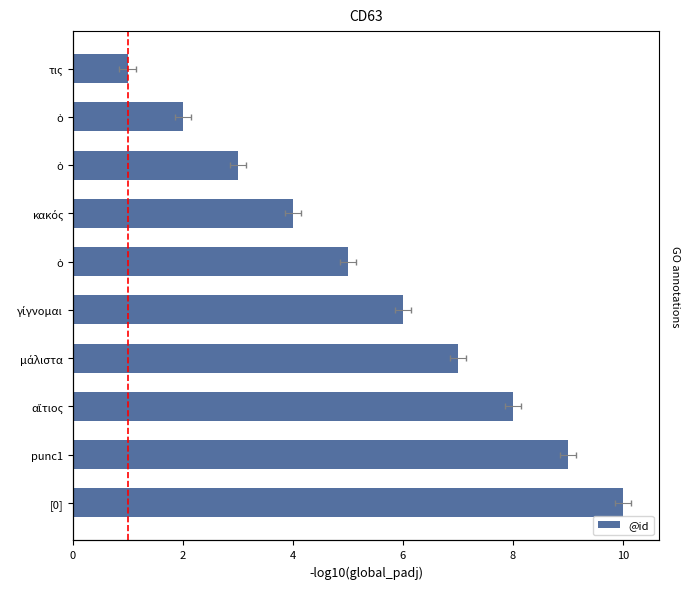

What is the value of the 2nd bar from the left?

2